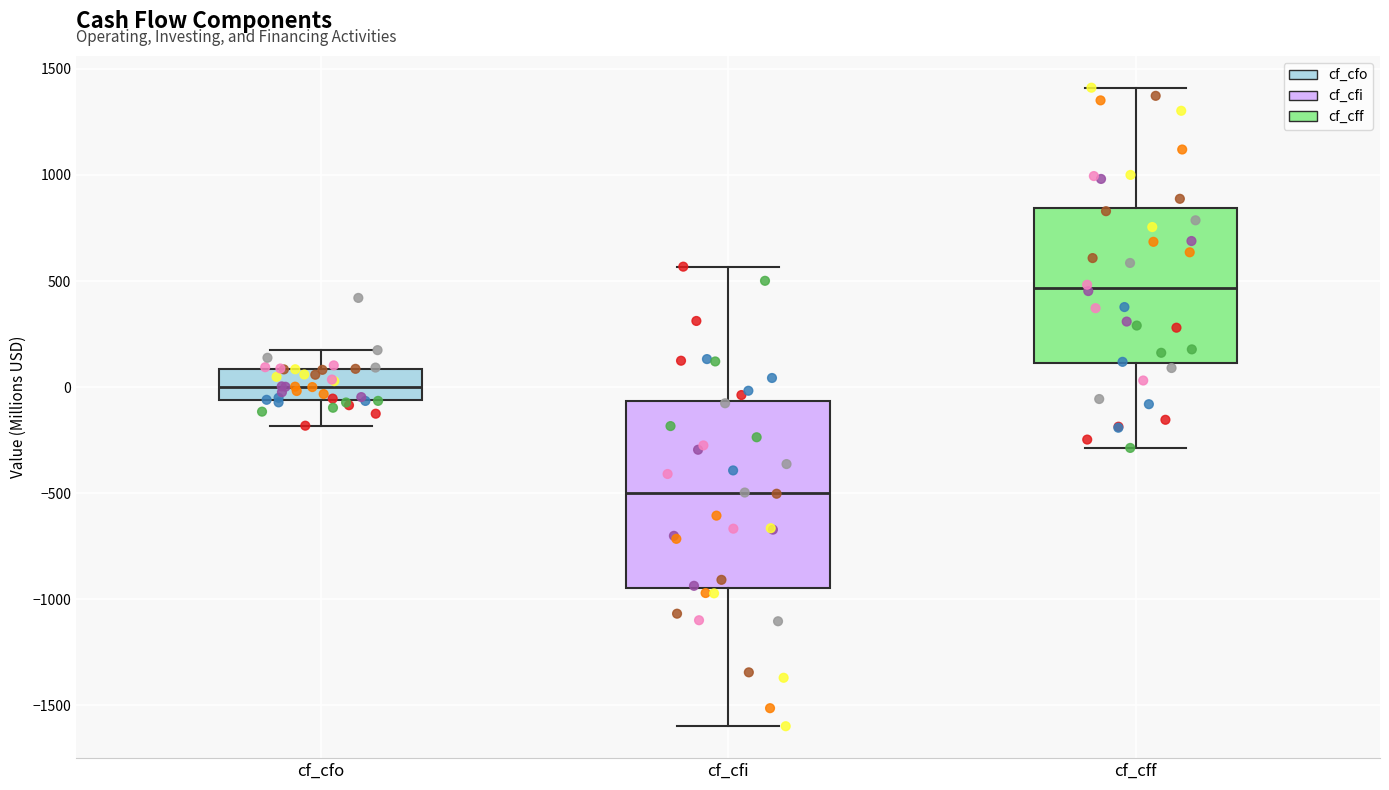

Comparing the boxes themselves (not the whiskers), which one is the tallest?

cf_cfi